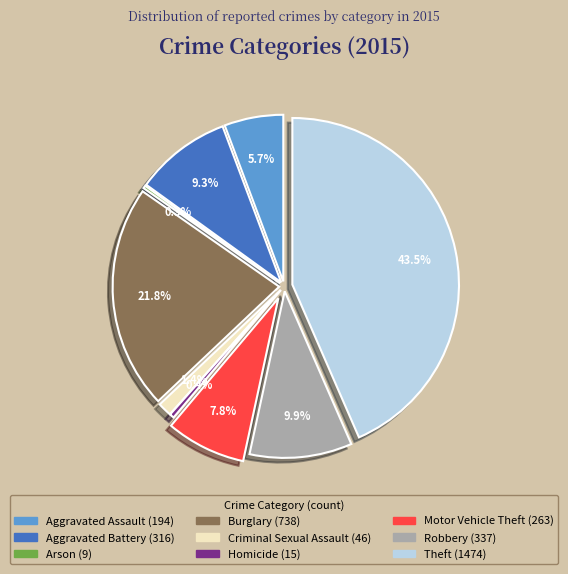

How many slices are in this pie chart?

9